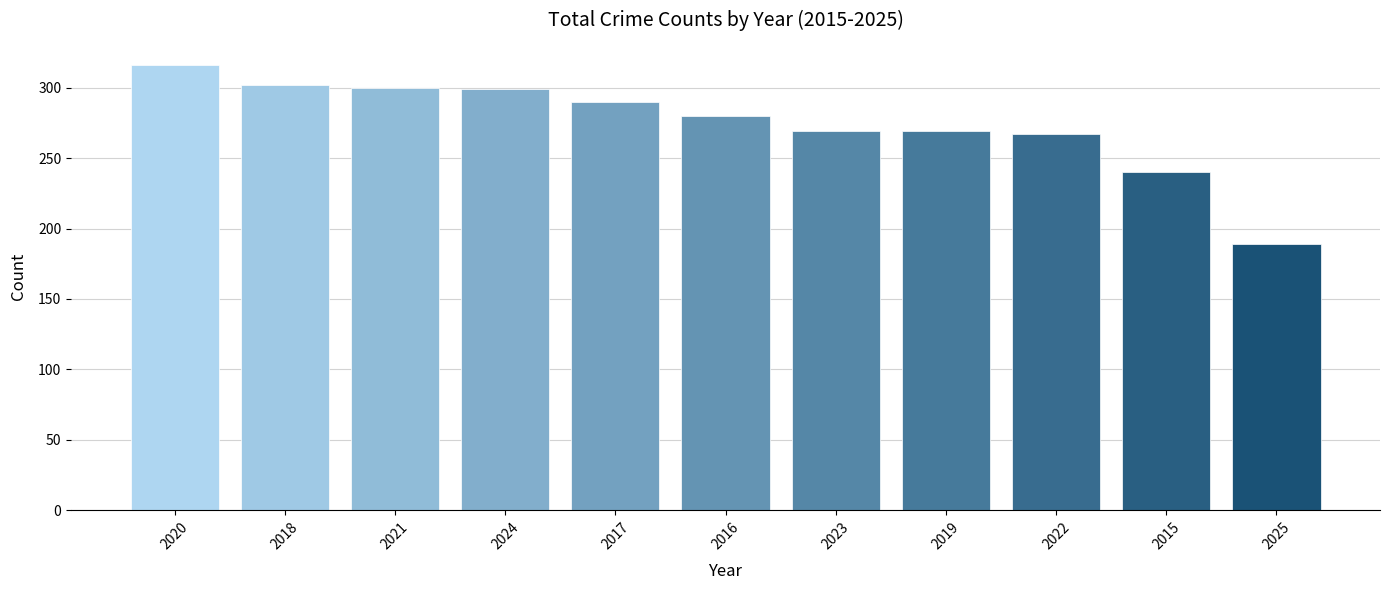

Are the bars grouped side by side (vs. stacked)?

No